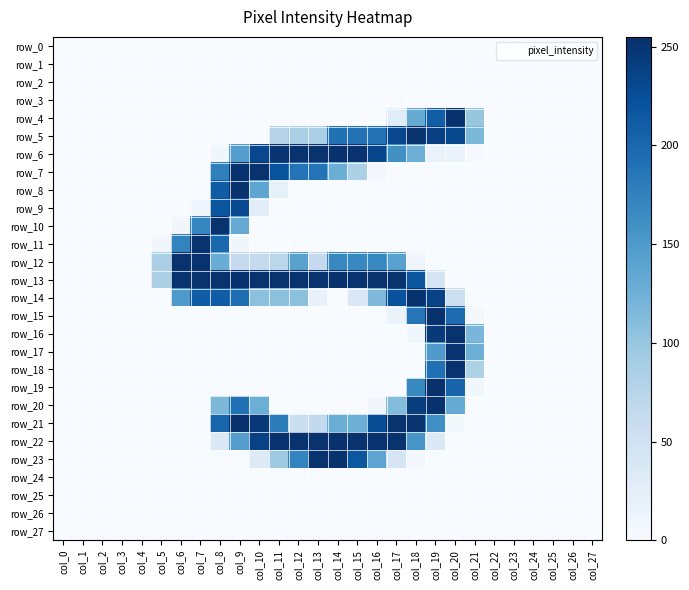

At how many categories does at least one series exceed 31?

17